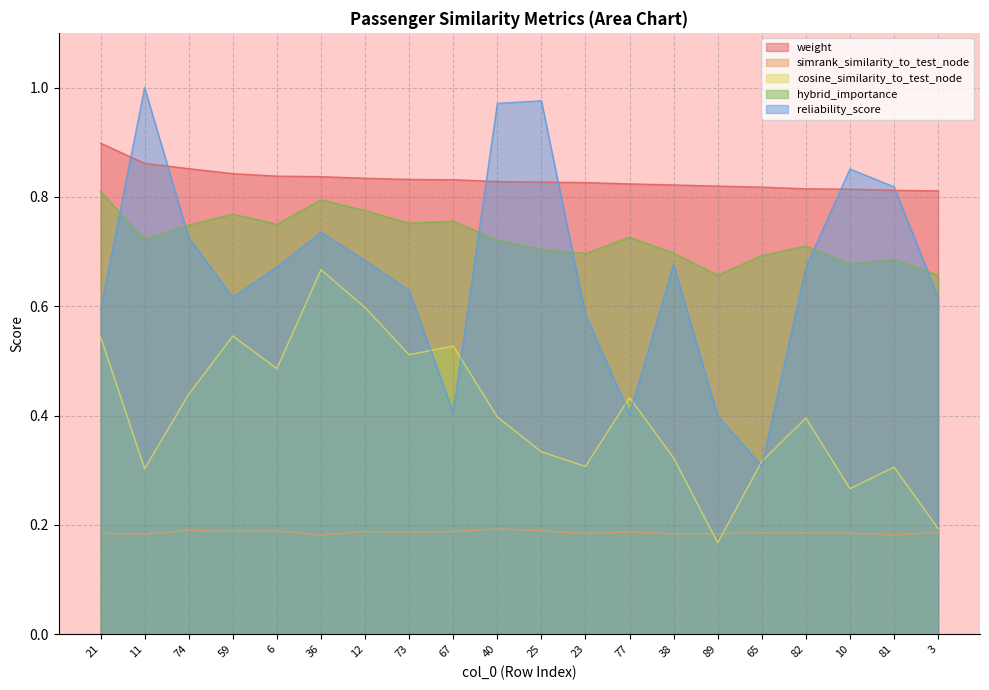

Between which two adjacent categories do weight and reliability_score first intersect?

21 and 11